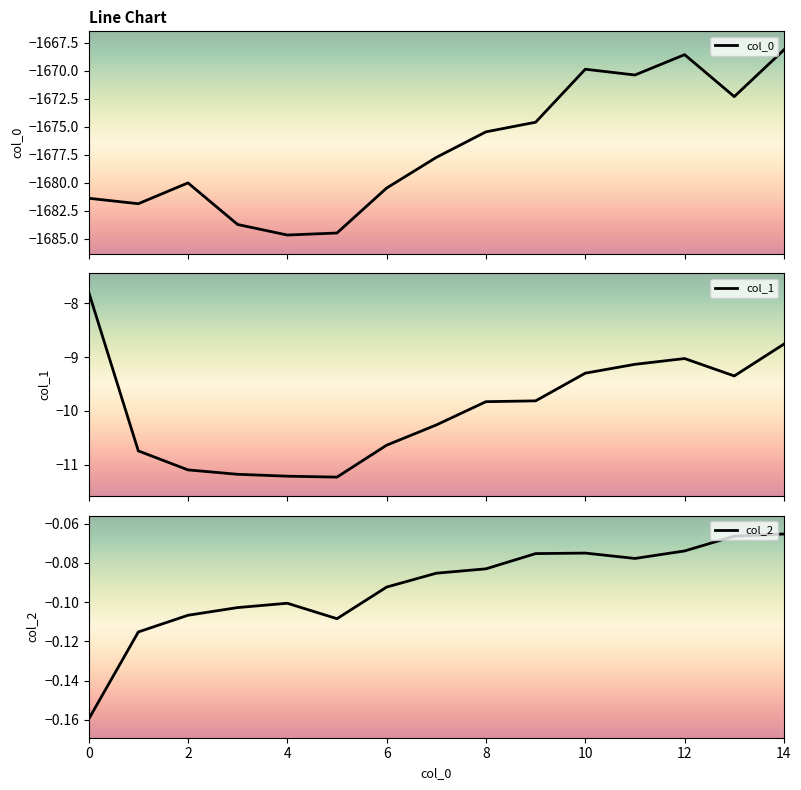

Where is 0 nearest to the value -1676?

8